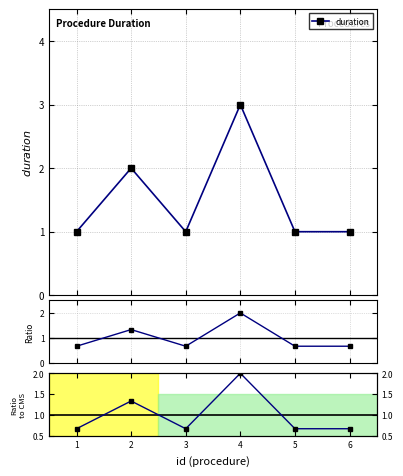

What is the greatest value displayed?

3.0